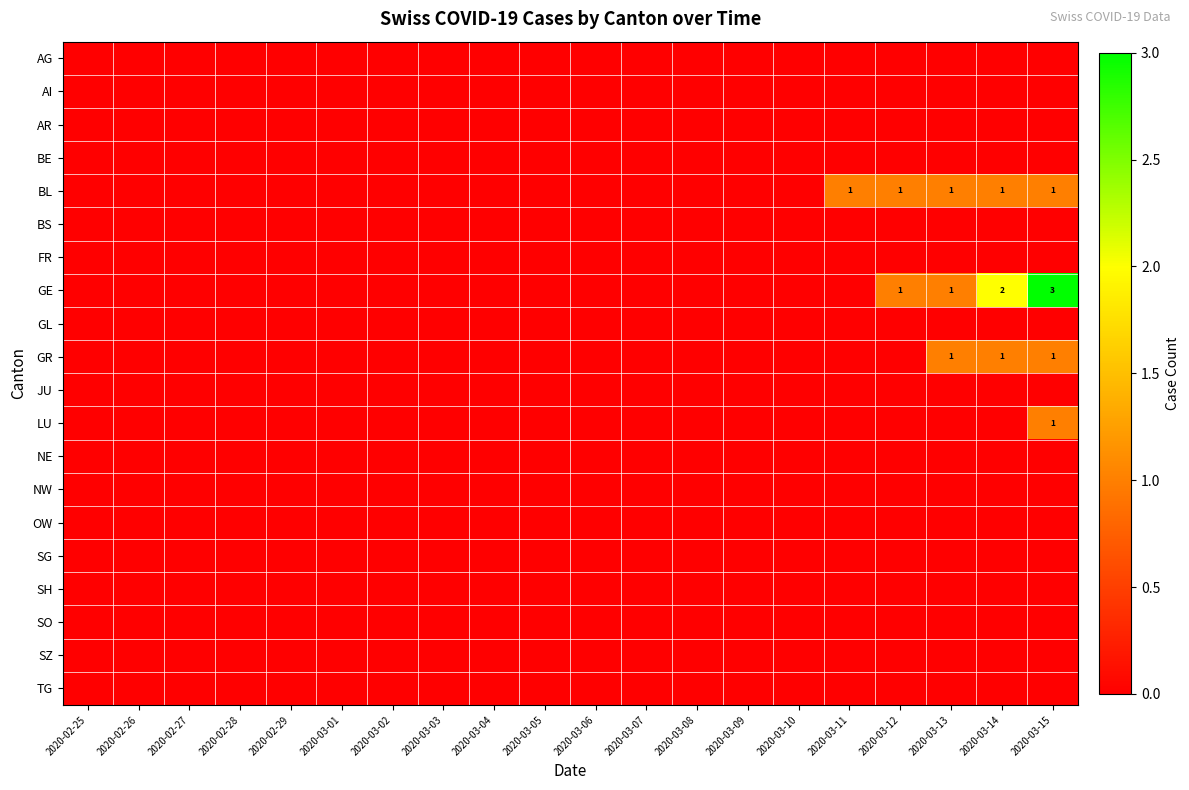

Between 2020-03-07 and 2020-02-27, which is larger?

2020-03-07